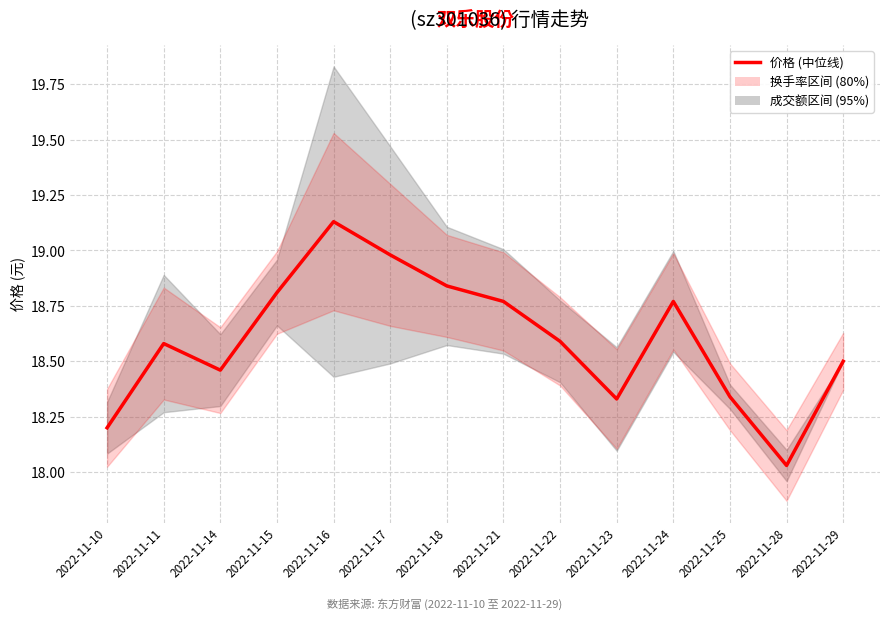

At which category does the data reach its first local peak?

2022-11-11